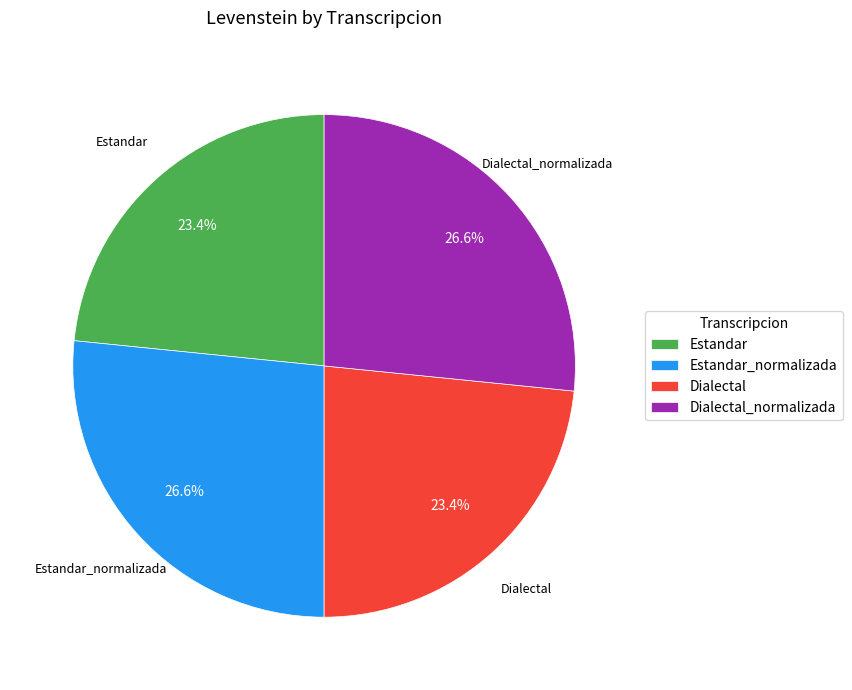

How many segments does this pie chart have?

4